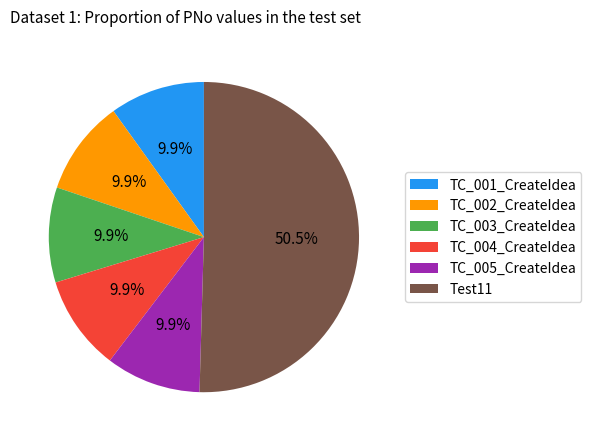

True or false: TC_004_CreateIdea accounts for 10% of the total.

True